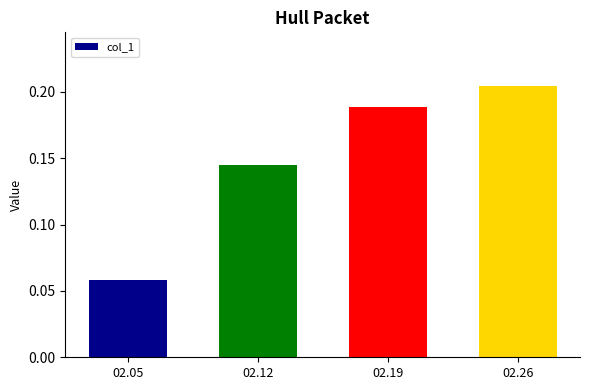

How many series are shown in this chart?

1